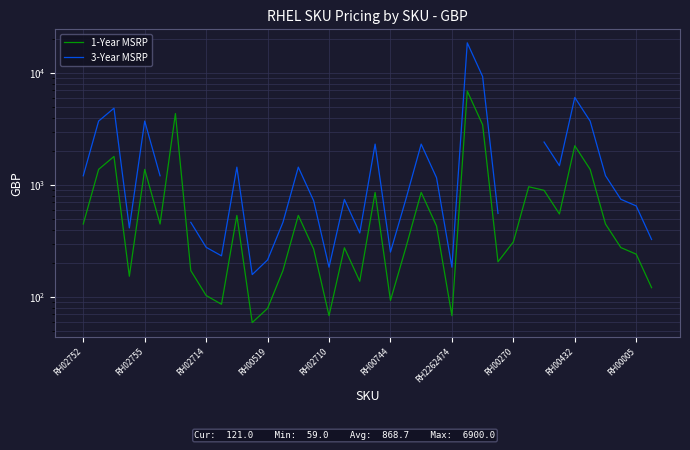

Is this an area chart (filled region under the line)?

No